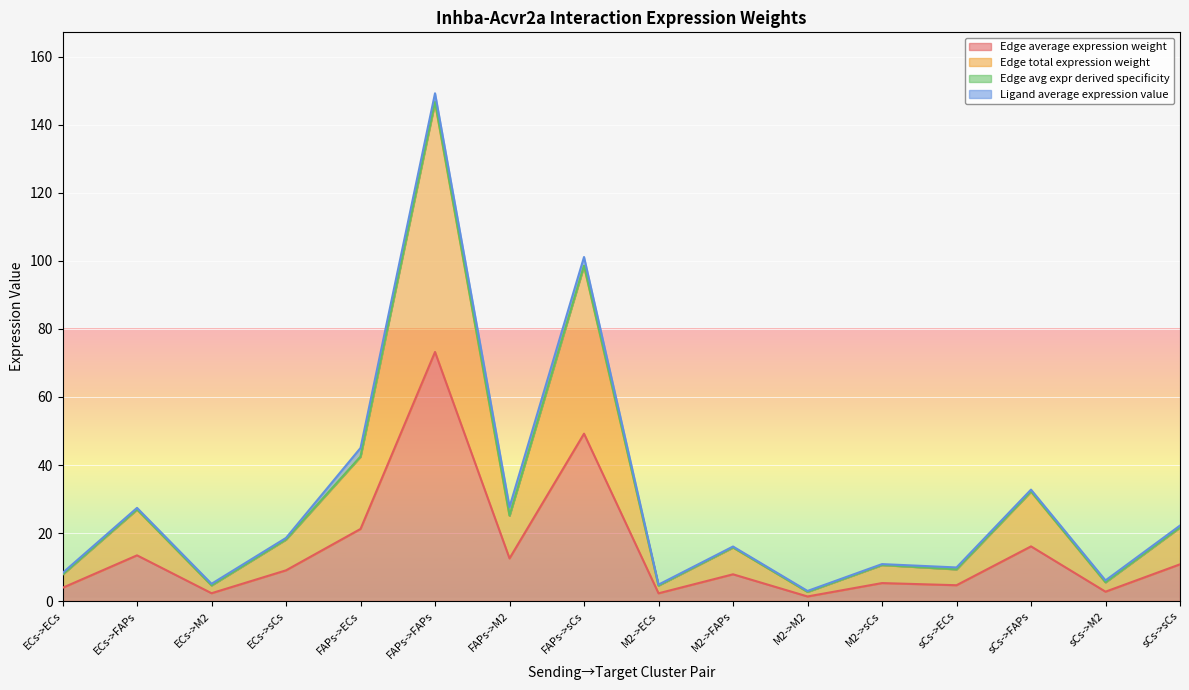

Which has a higher value, FAPs->ECs or ECs->FAPs?

FAPs->ECs